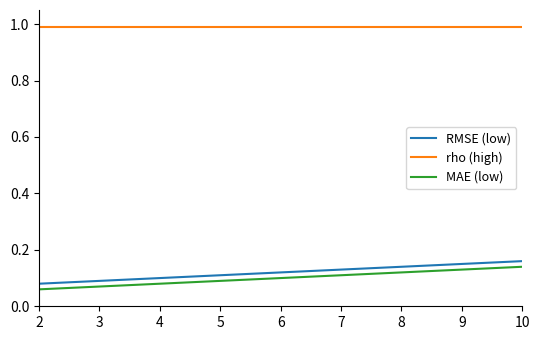

List the series in order of their peak value, highest first.

rho (high), RMSE (low), MAE (low)